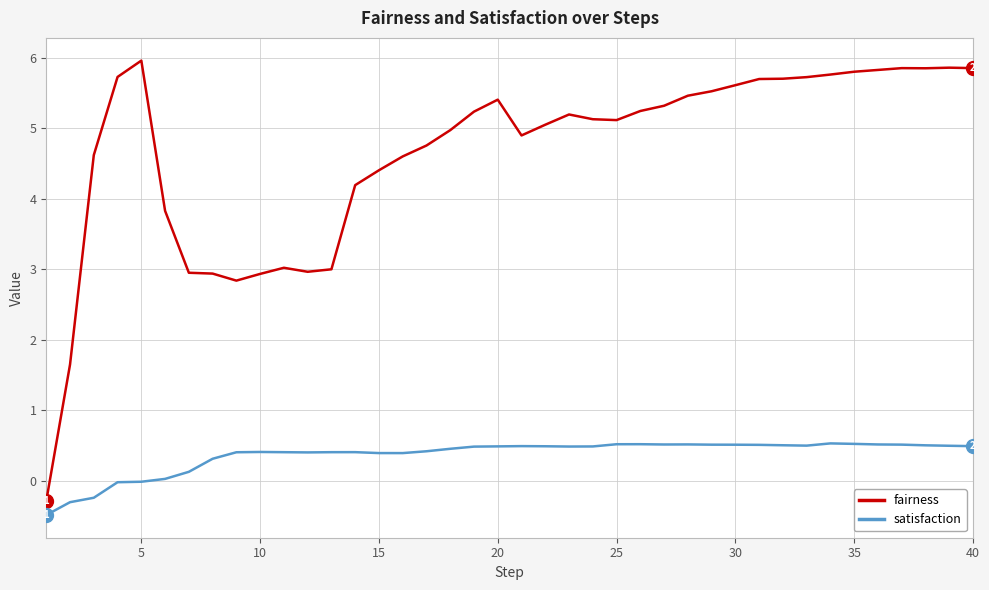

Which series has the widest spread of values?

fairness